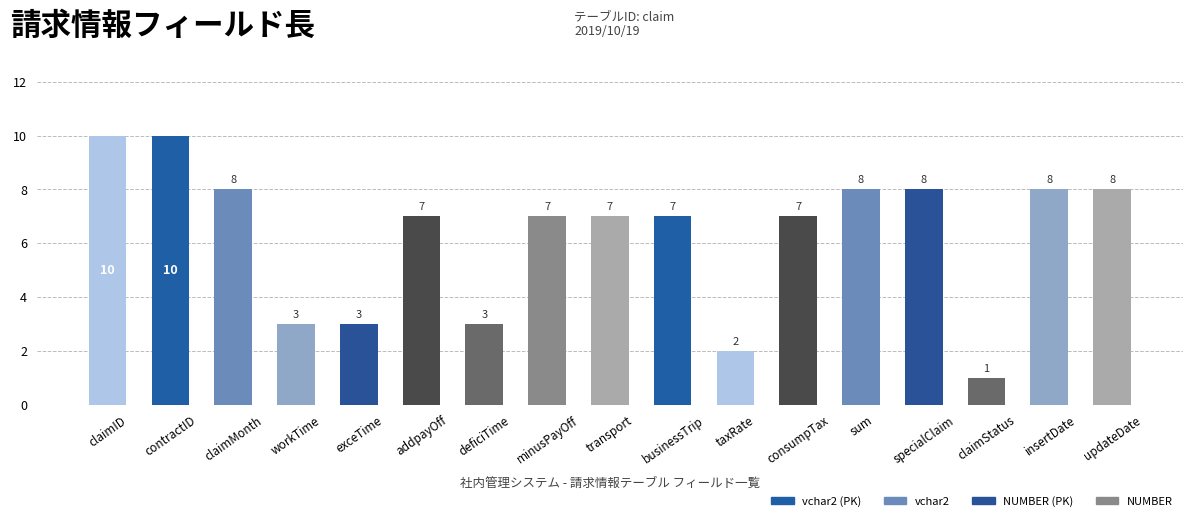

What is the sum of all values?

107